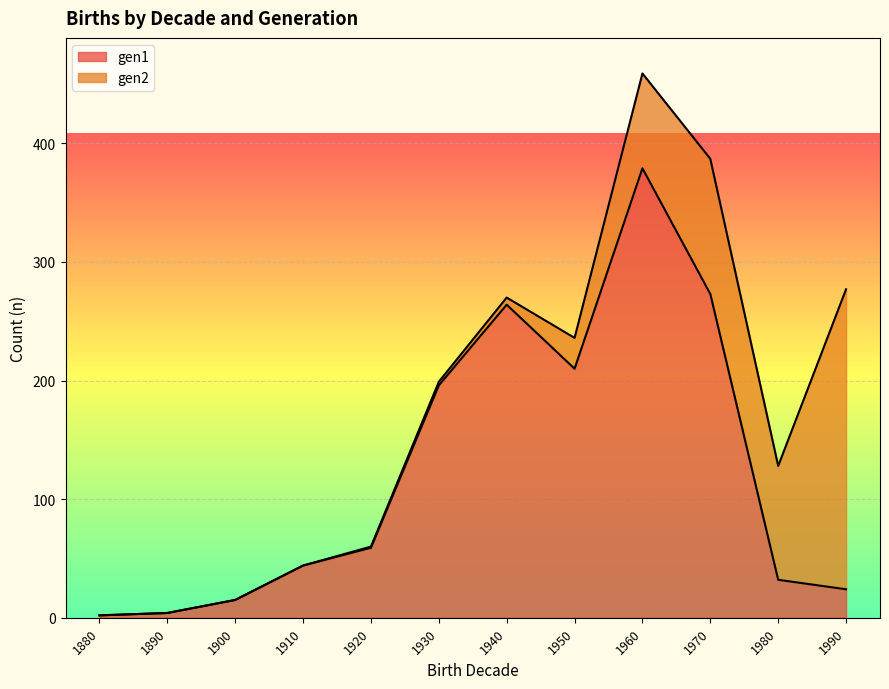

How many interior local valleys (lower than both neighbors) does the data have?

1